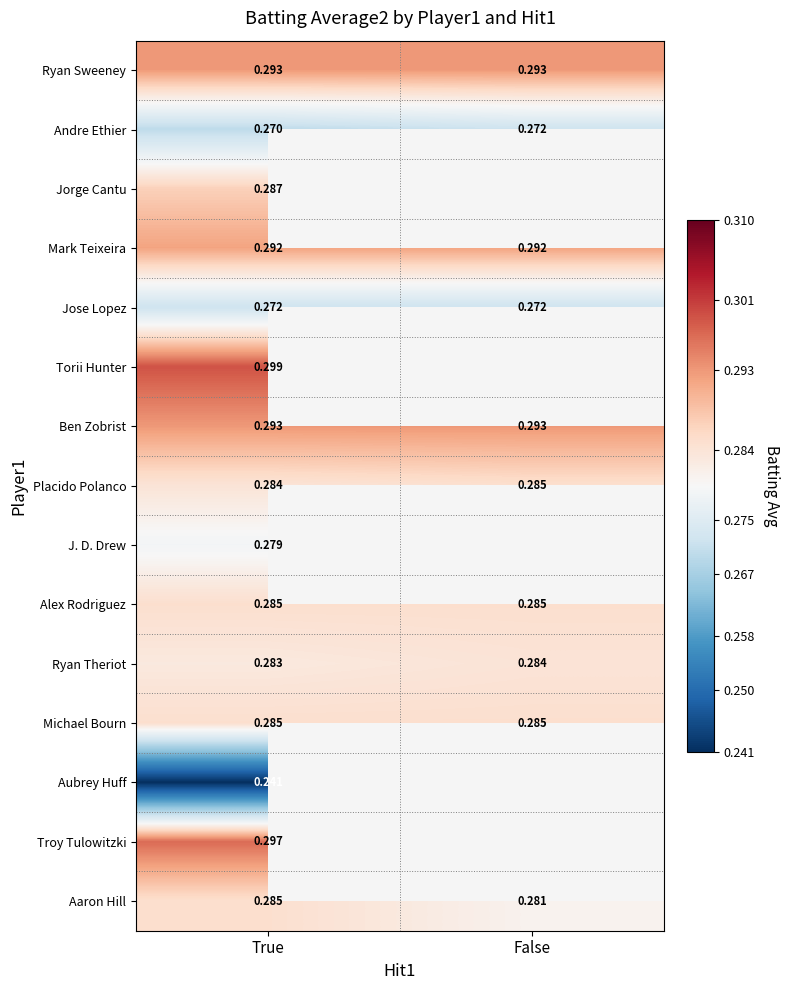

What is the maximum value shown in the chart?

0.3